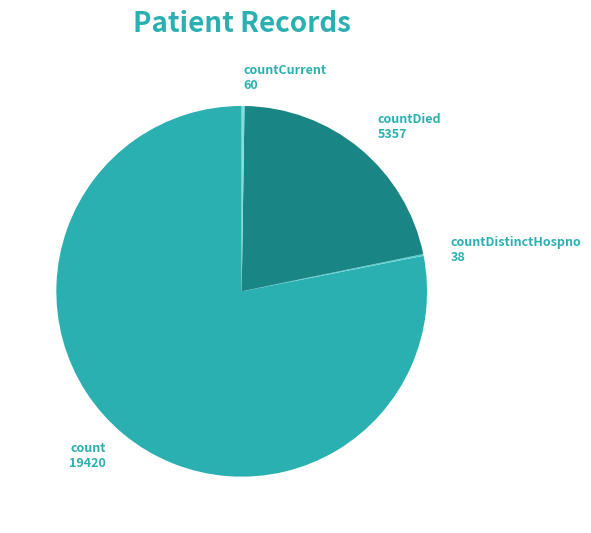

Does any single category account for the majority?

Yes